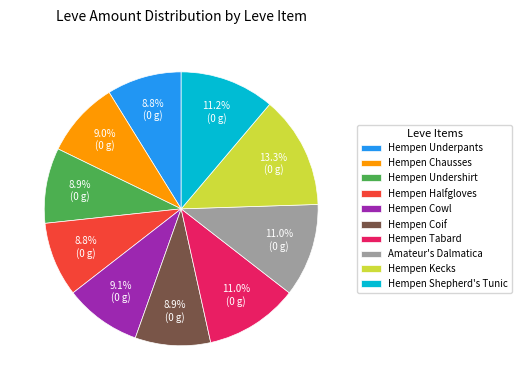

How many slices are in this pie chart?

10